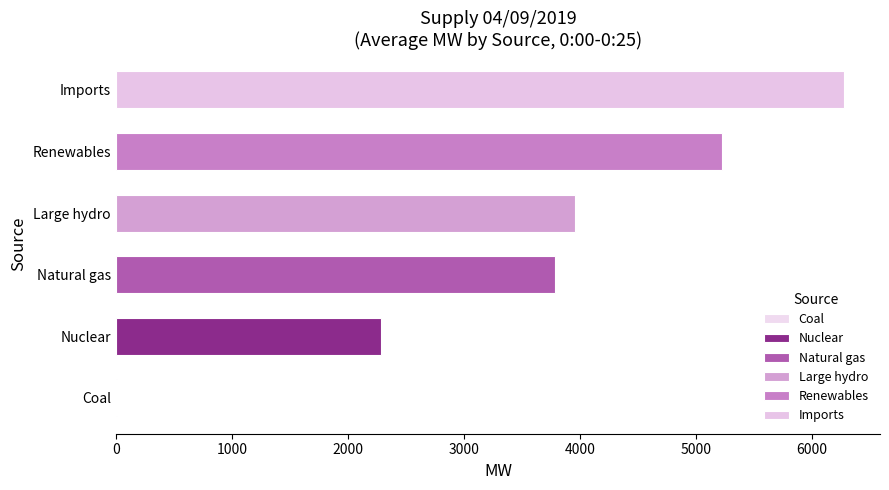

The Imports series shows 9945 at 0:10. True or false?

False